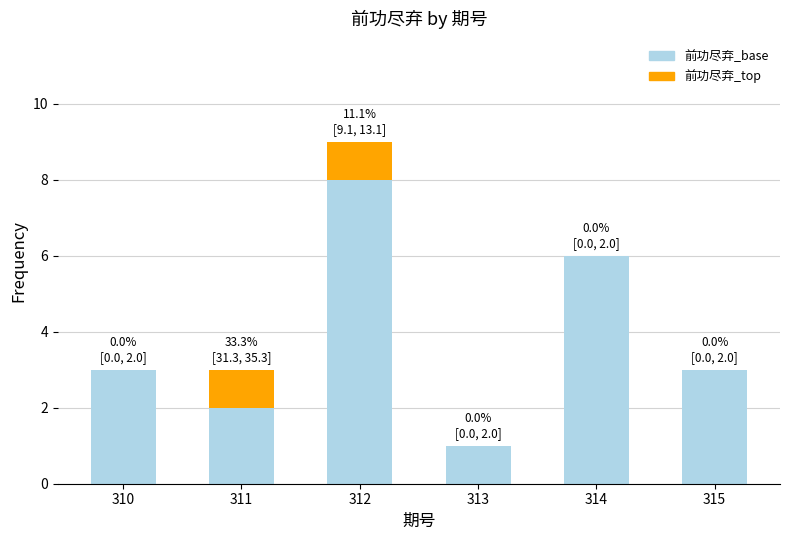

Reading right to left, list the values for the 前功尽弃_base series.

315=3	314=6	313=1	312=8	311=2	310=3